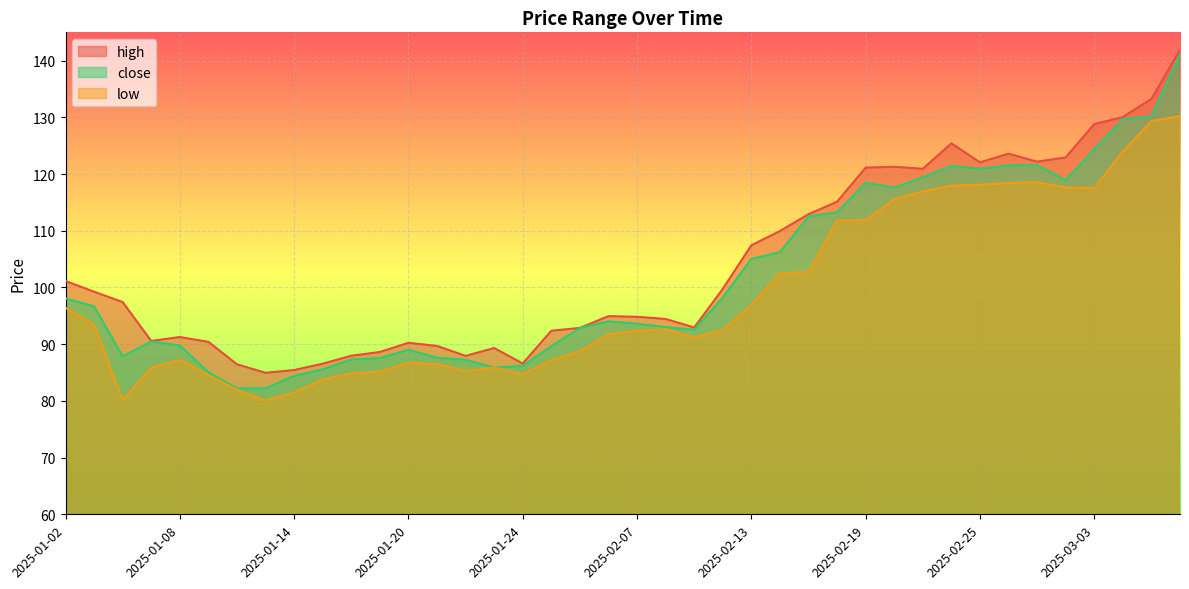

What is the label of the 13th point from the left?

2025-01-20